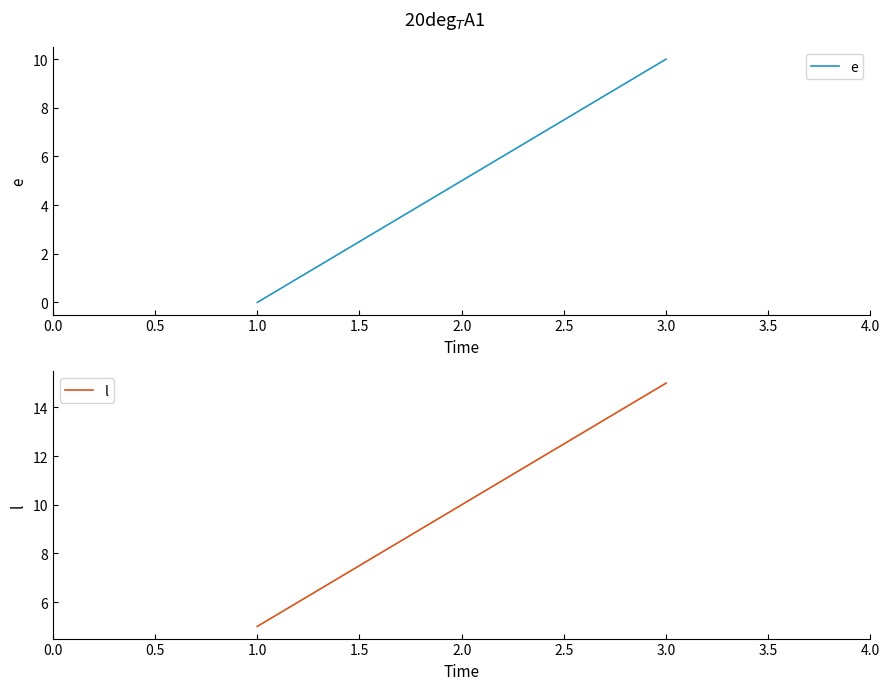

Which series has the widest spread of values?

e